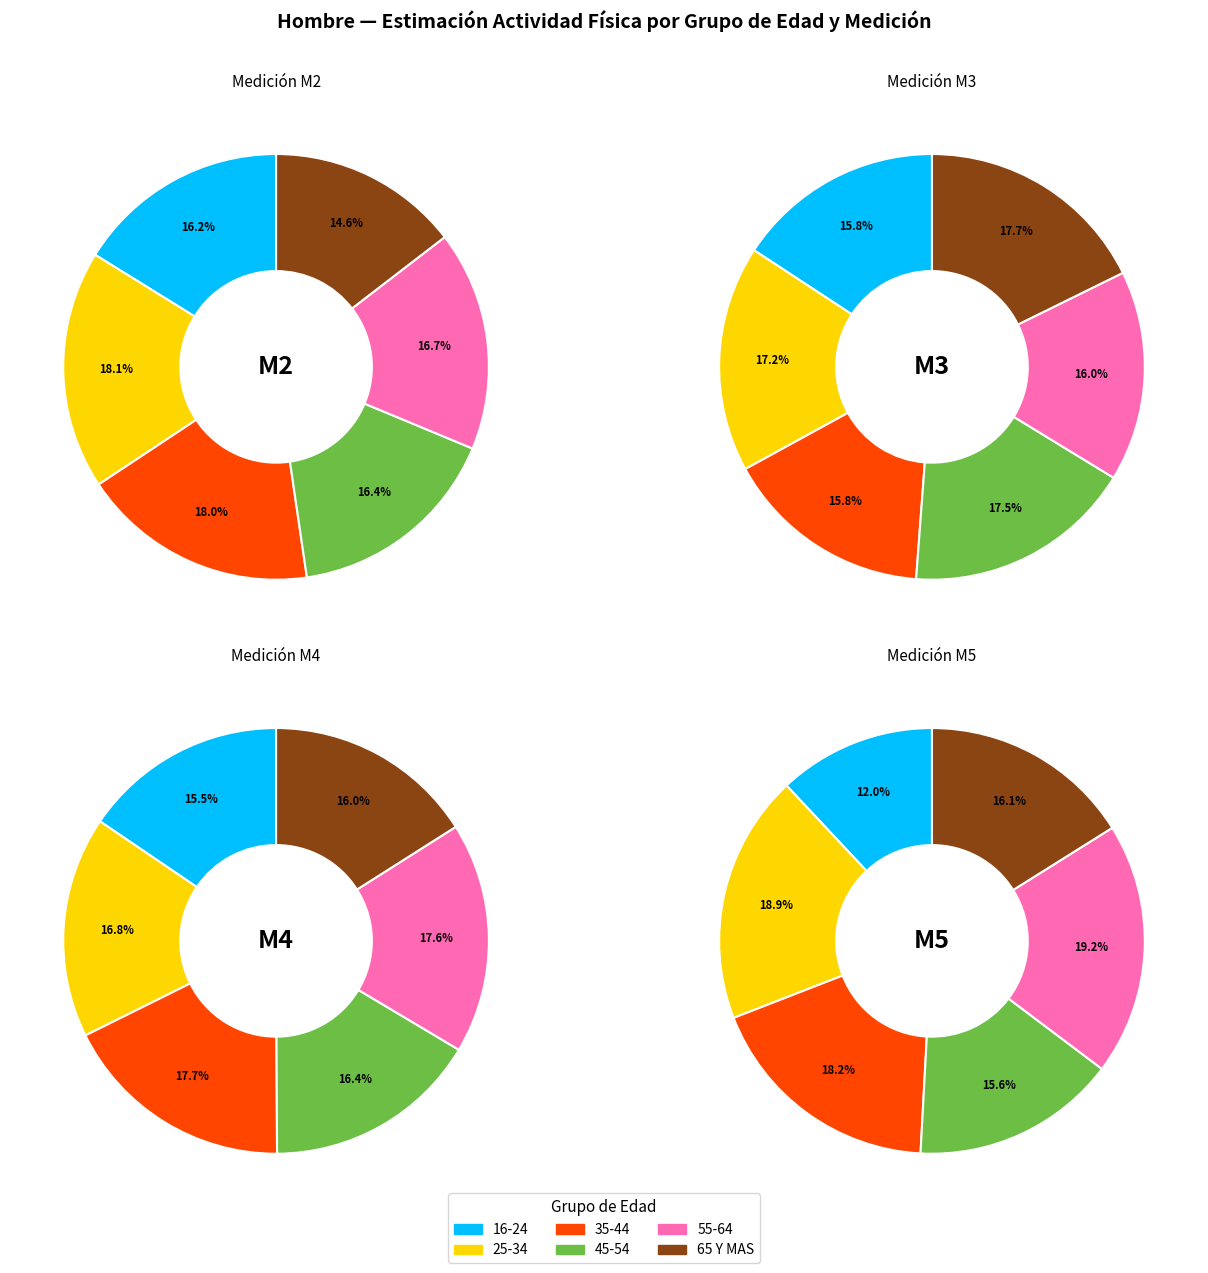

To the nearest percent, what portion does 25-34 represent?

17%